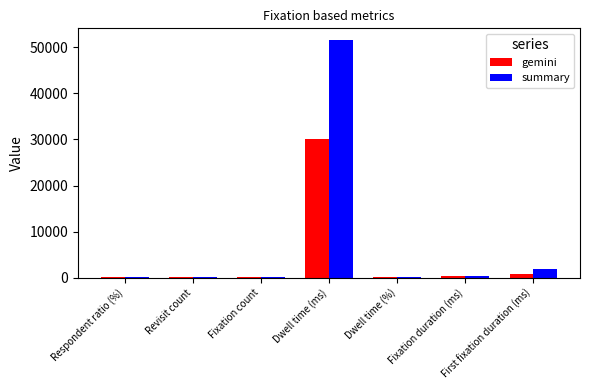

How many data points does each series have?

7